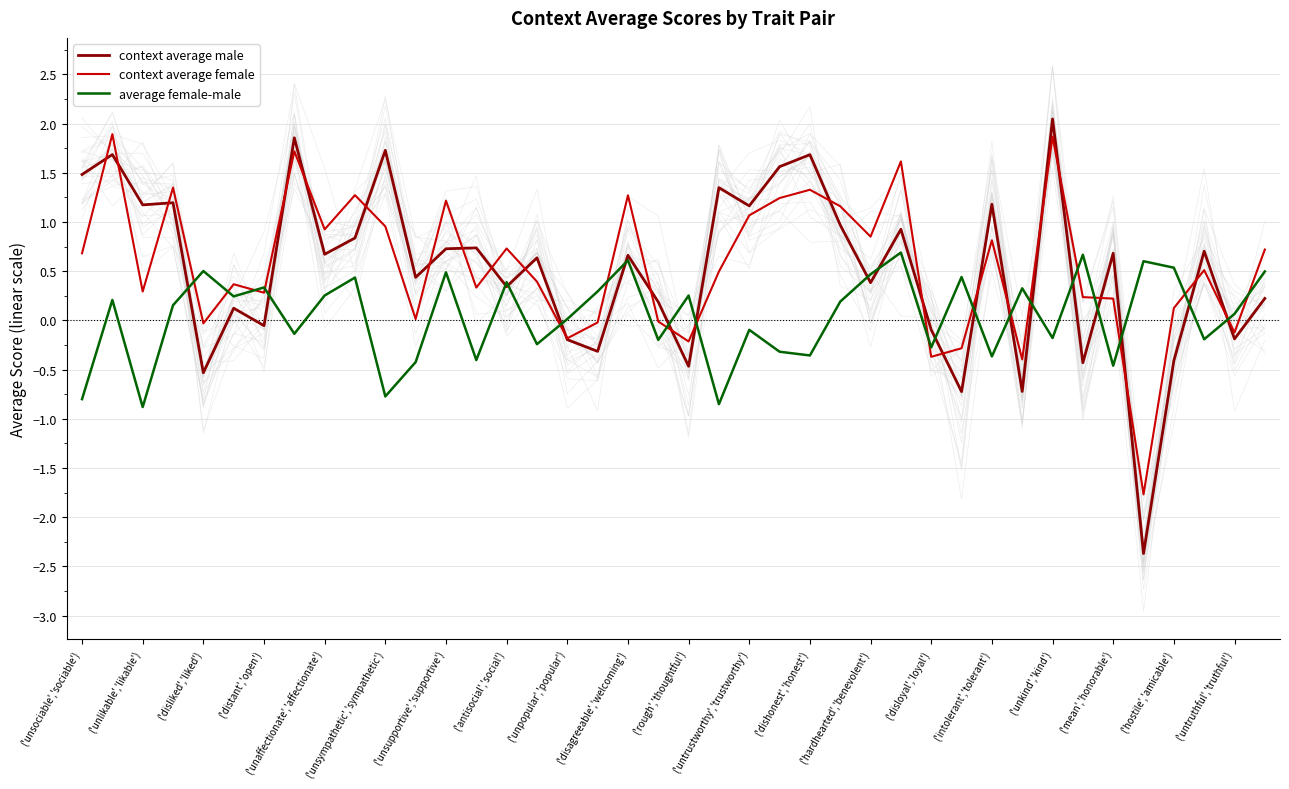

How many intersections are there between context average female and context average male?

25